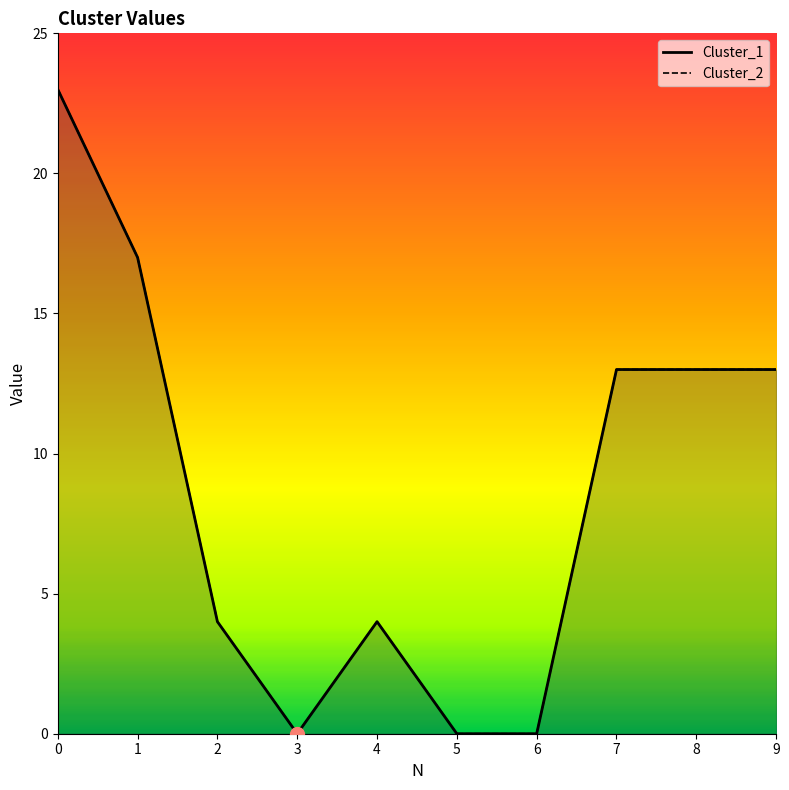

How many values in the Cluster_1 series exceed 13?

2